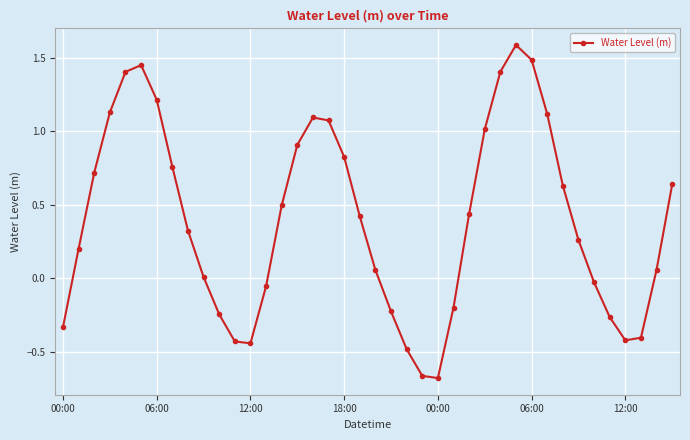

How many points are lower than both their immediate neighbors (excluding endpoints)?

3